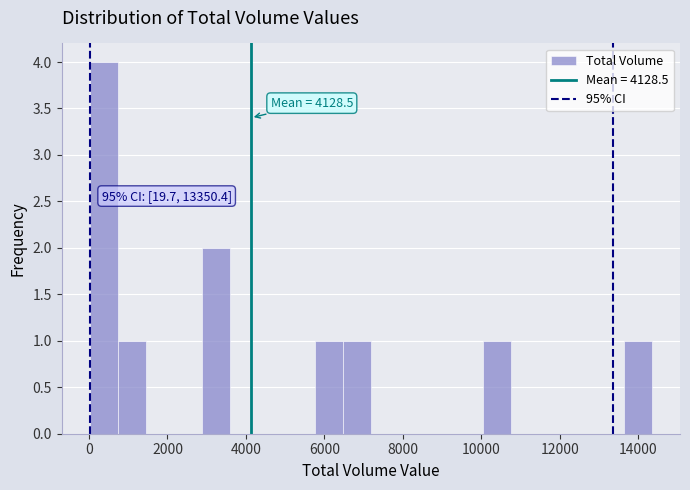

Read against the x-axis, roughly where is the centre of the tallest bar?

400